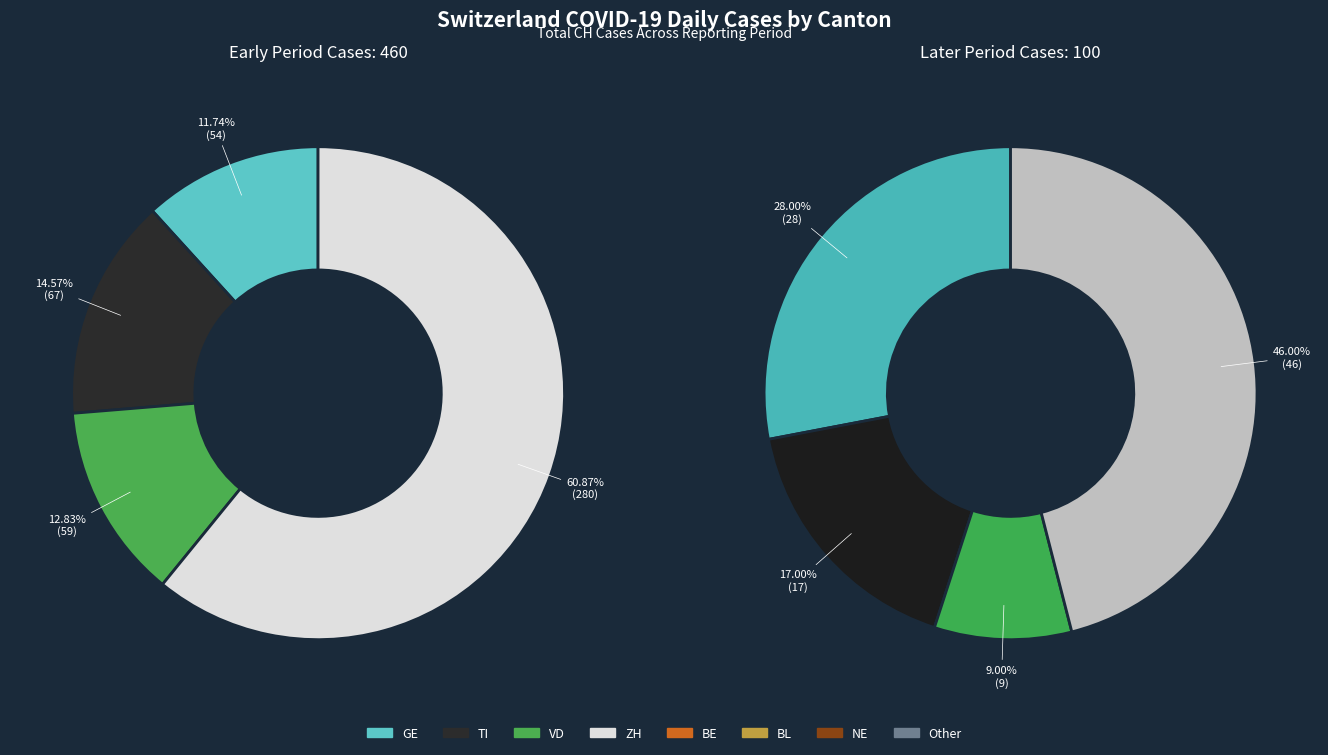

Does any single category account for the majority?

No